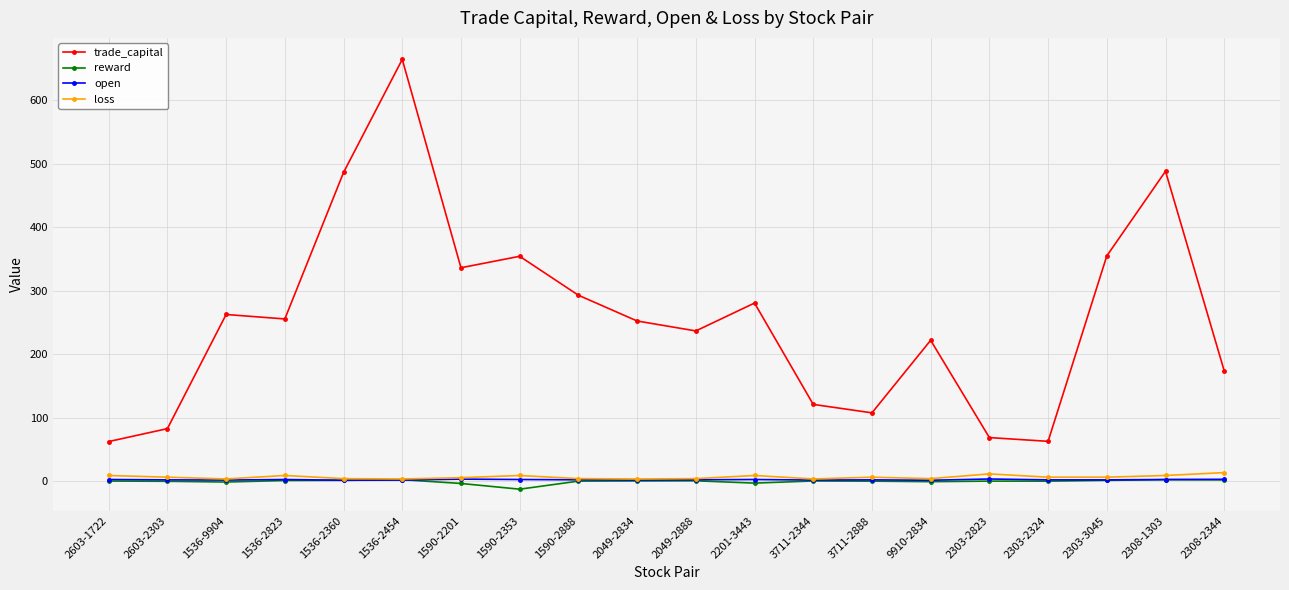

What is the difference between the second highest and second lowest values in the trade_capital series?

425.4